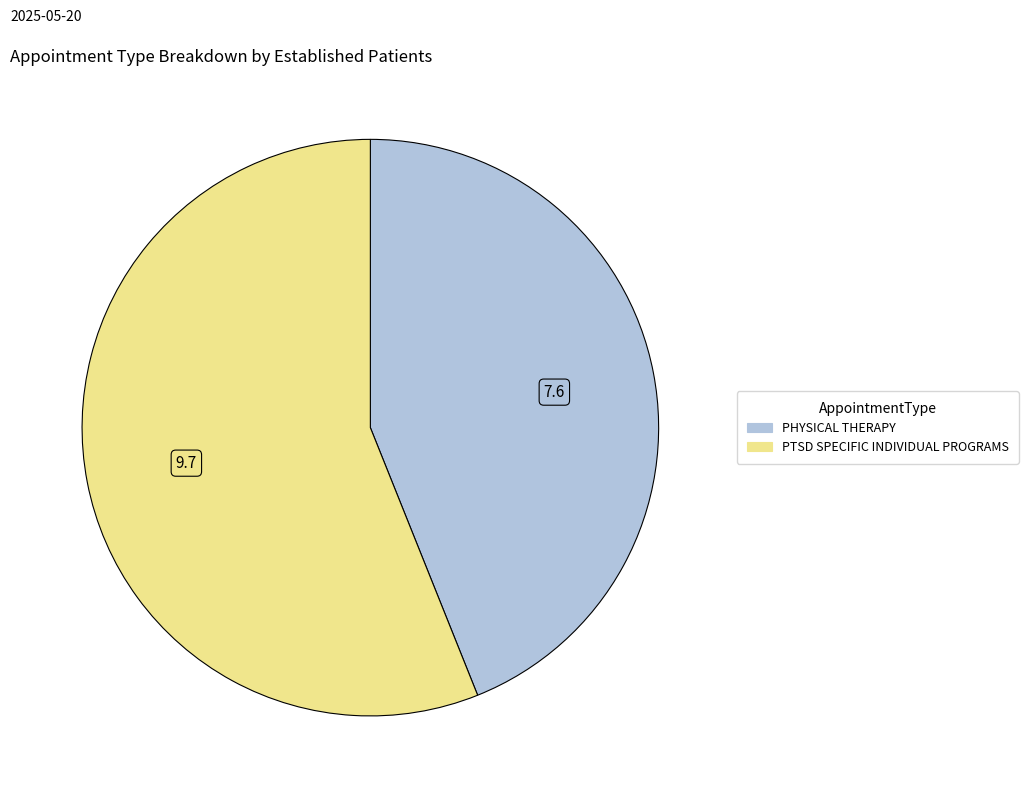

Does any single category account for the majority?

Yes